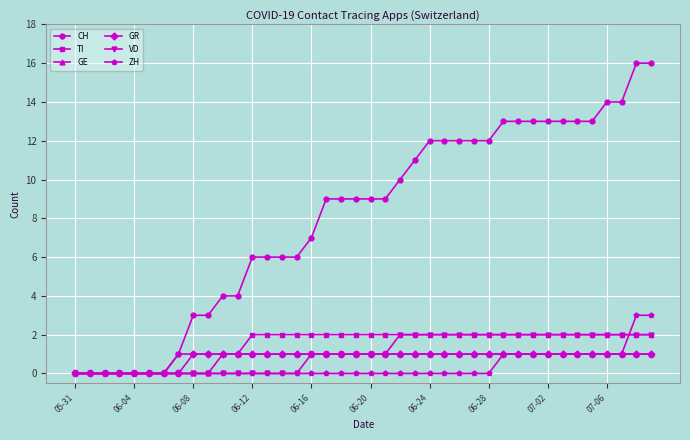

What is the difference between the maximum and minimum values in the VD series?

2